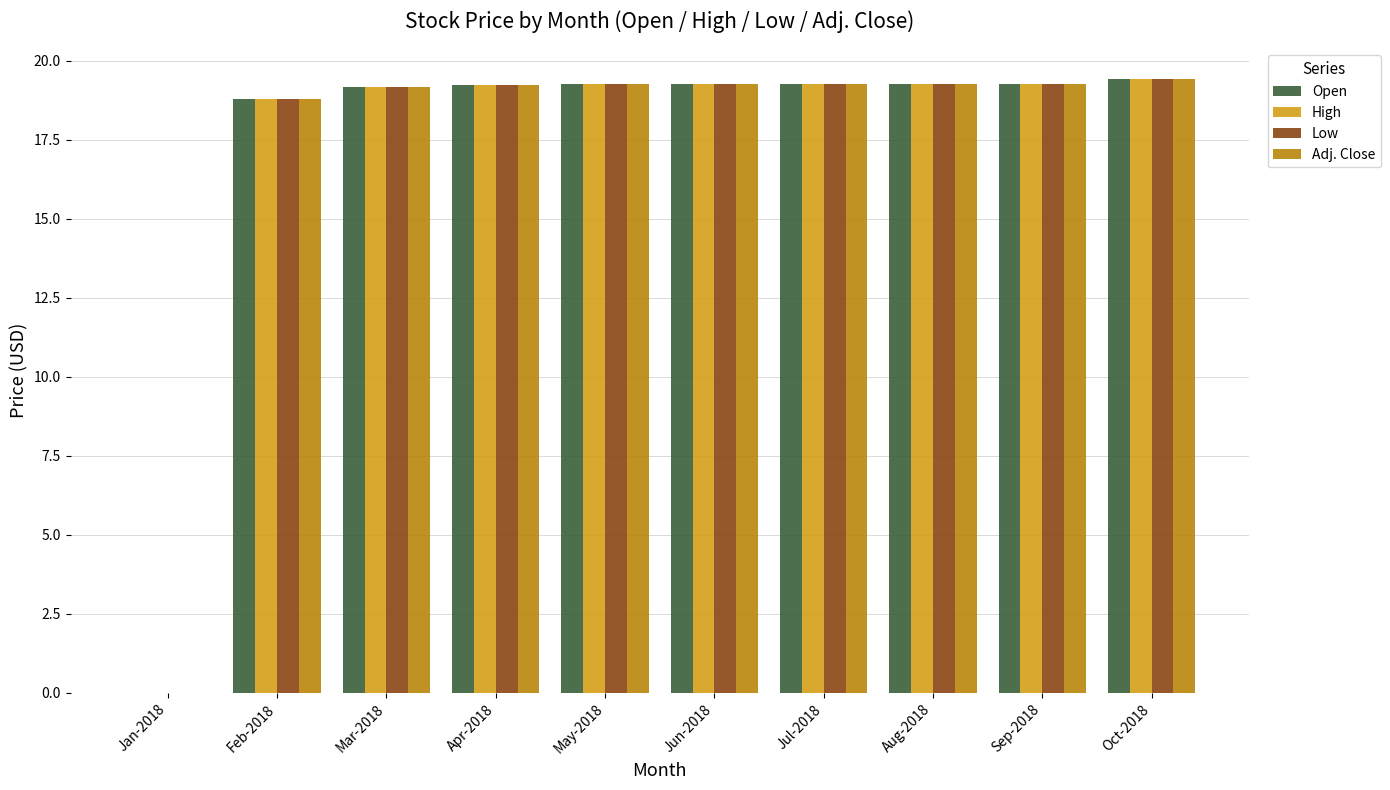

Where is High nearest to the value 9?

Jan-2018